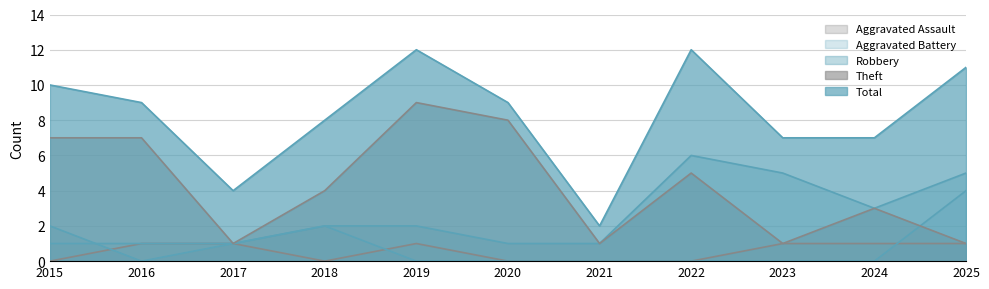

True or false: Total has more than 2 points higher than both neighbors.

False